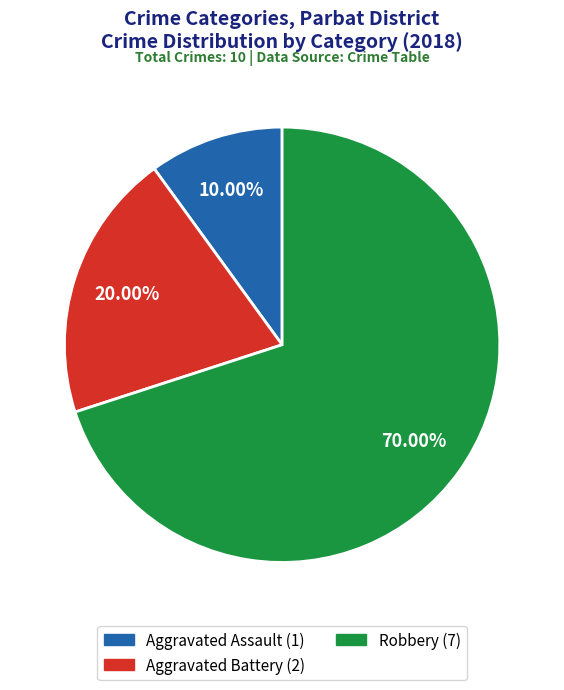

How many slices are in this pie chart?

3